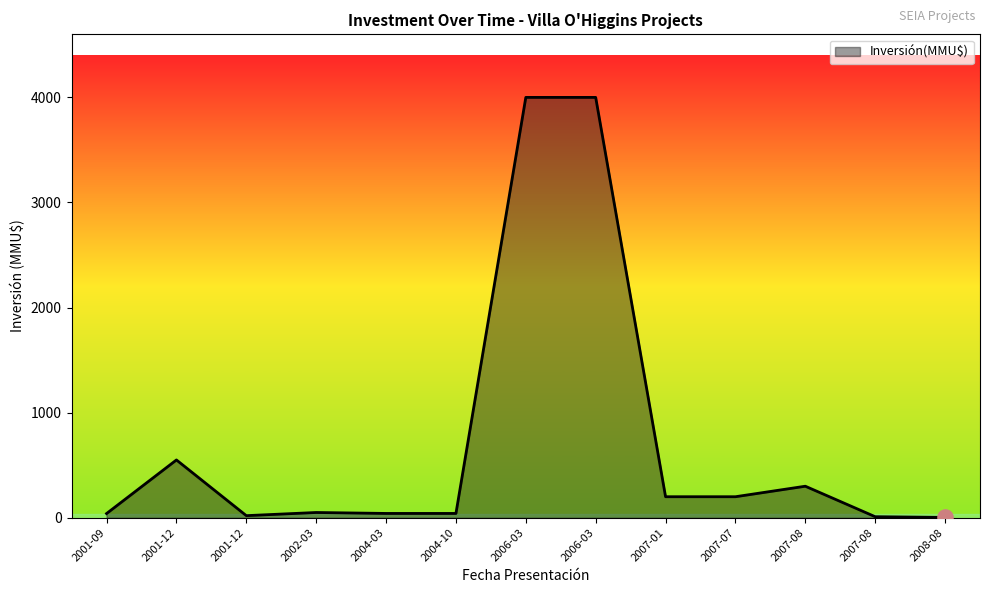

Is this an area chart (filled region under the line)?

Yes